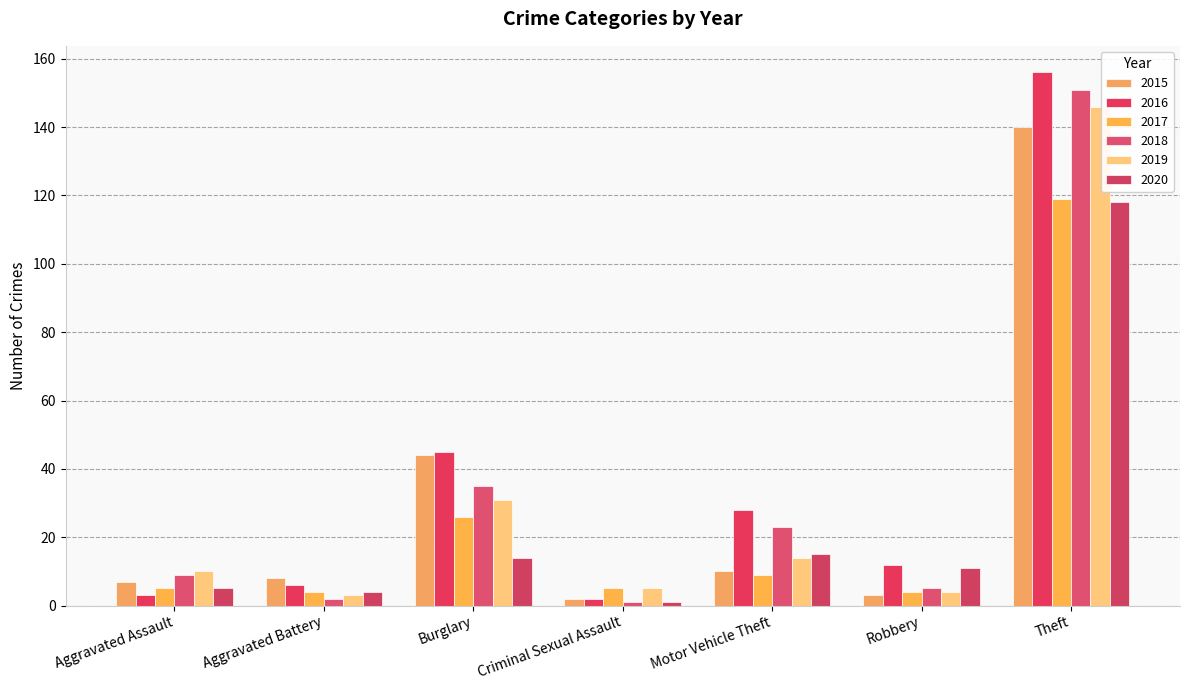

Which series has the largest range (max minus min)?

2016